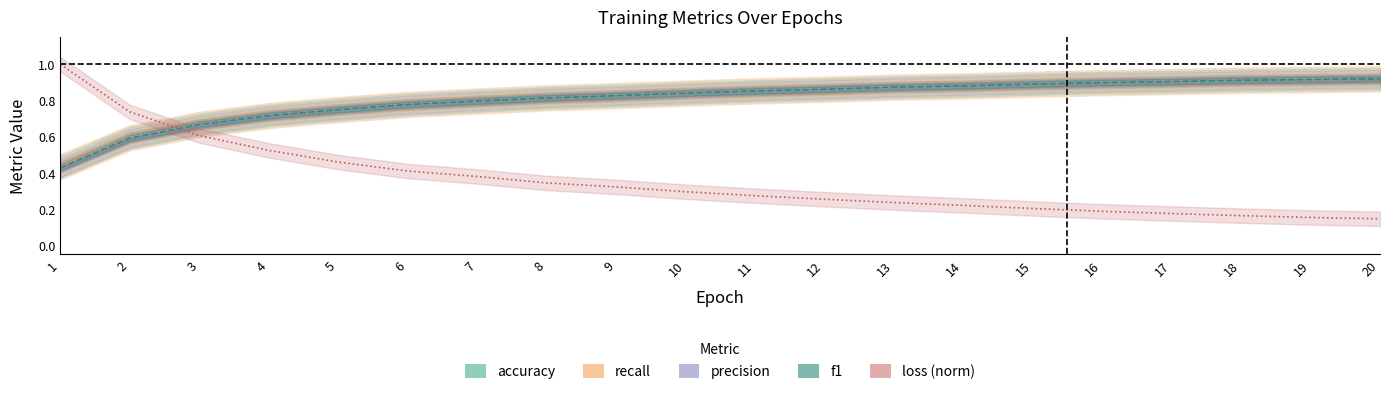

How many lines are shown in the chart?

5